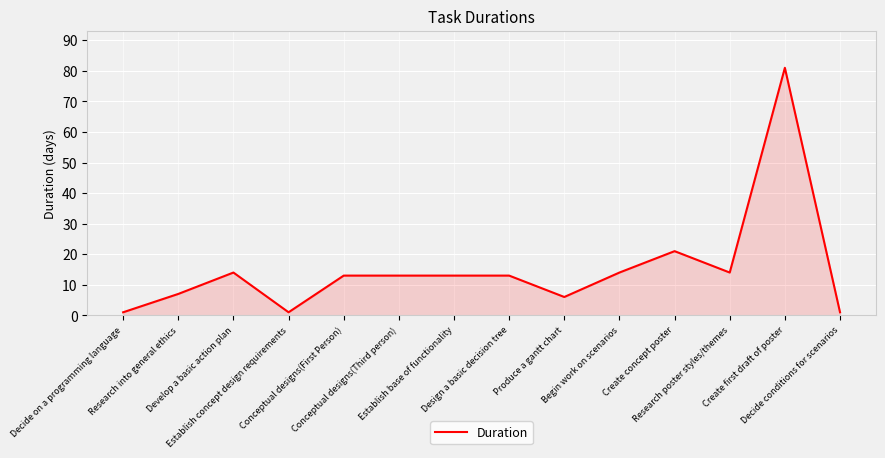

What is the change in value from Research into general ethics to Design a basic decision tree?

+6